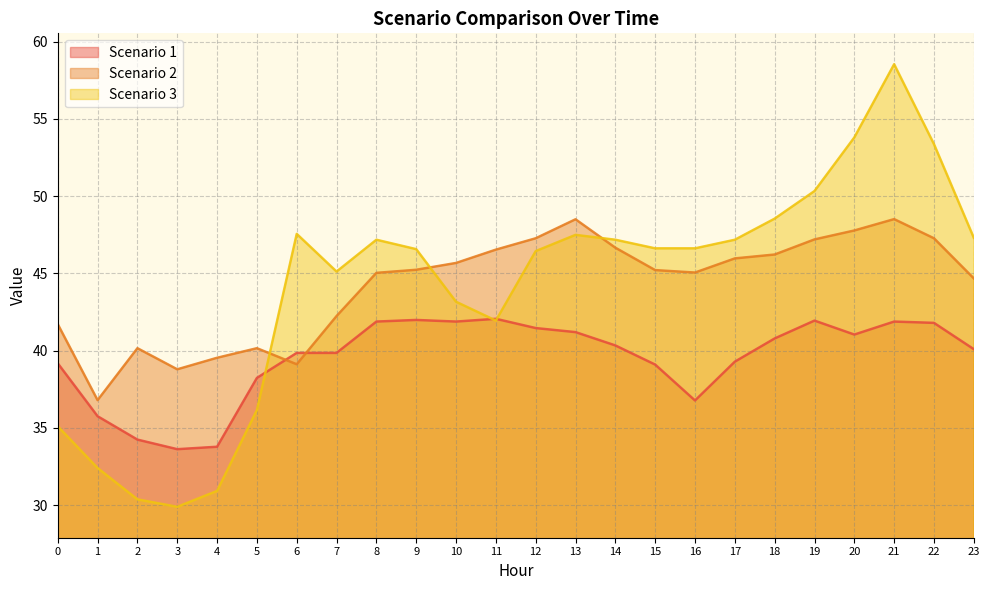

The value of Scenario 3 at 11 is 41.9. True or false?

True